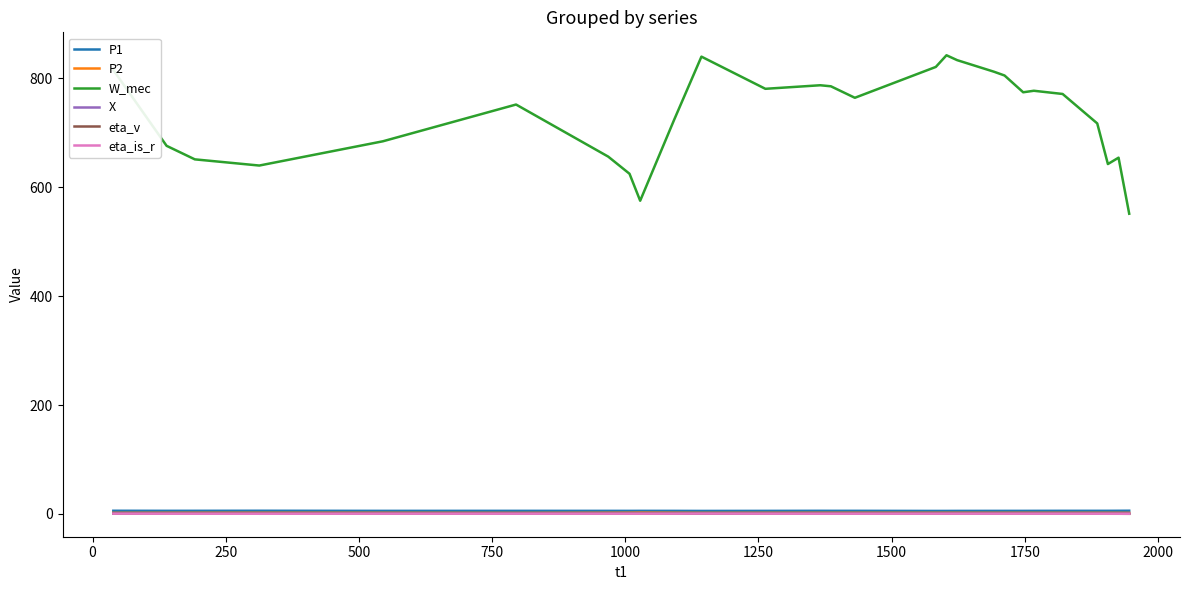

Which series has the largest total across all categories?

W_mec